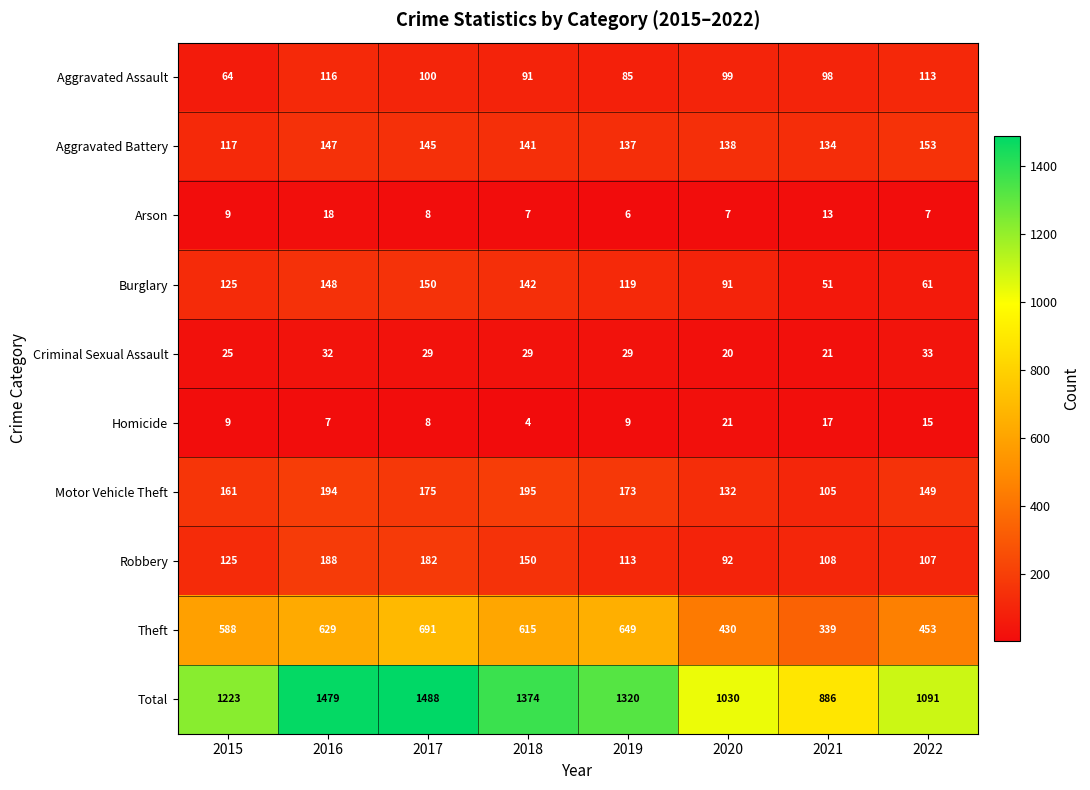

Is it true that Total equals 1030 at 2020?

True